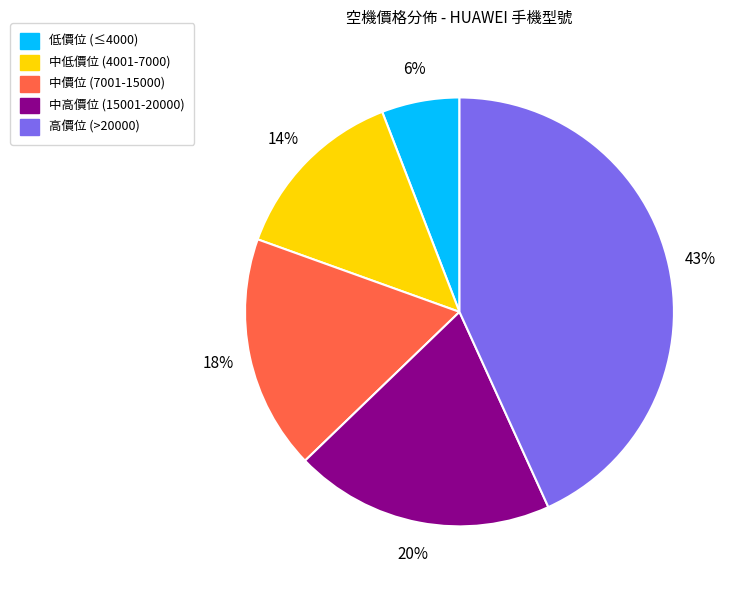

Does any single category account for the majority?

No